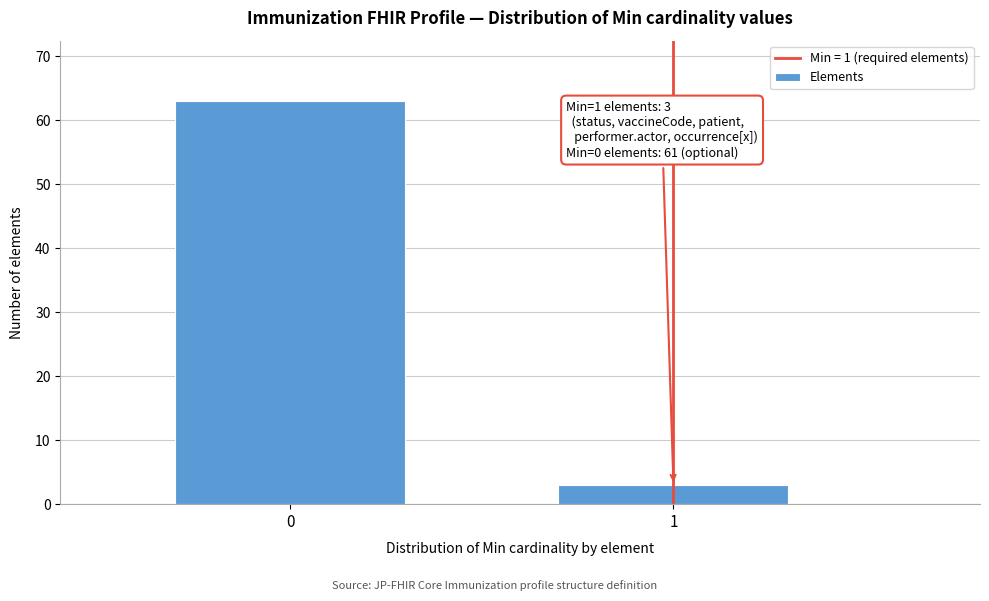

Reading left to right, what are all the values shown in this chart?

0=63	1=3